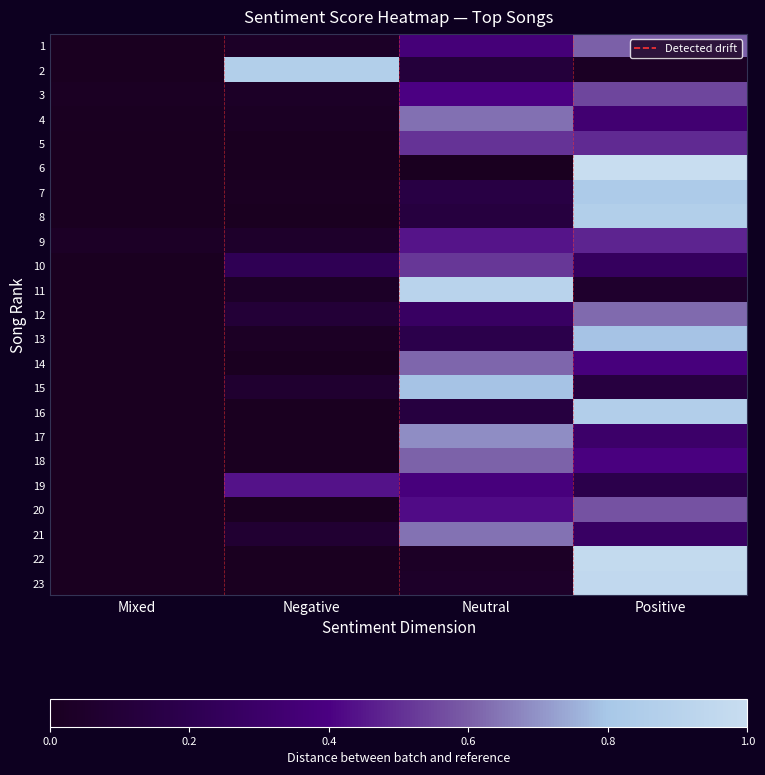

Reading left to right, extract all data points from this chart.

1: Mixed=0.0	Negative=0.0	Neutral=0.4	Positive=0.6
2: Mixed=0.0	Negative=0.9	Neutral=0.1	Positive=0.0
3: Mixed=0.0	Negative=0.0	Neutral=0.4	Positive=0.6
4: Mixed=0.0	Negative=0.0	Neutral=0.6	Positive=0.3
5: Mixed=0.0	Negative=0.0	Neutral=0.5	Positive=0.5
6: Mixed=0.0	Negative=0.0	Neutral=0.0	Positive=1.0
7: Mixed=0.0	Negative=0.0	Neutral=0.2	Positive=0.8
8: Mixed=0.0	Negative=0.0	Neutral=0.1	Positive=0.9
9: Mixed=0.0	Negative=0.0	Neutral=0.4	Positive=0.5
10: Mixed=0.0	Negative=0.2	Neutral=0.5	Positive=0.3
11: Mixed=0.0	Negative=0.0	Neutral=0.9	Positive=0.1
12: Mixed=0.0	Negative=0.1	Neutral=0.3	Positive=0.6
13: Mixed=0.0	Negative=0.0	Neutral=0.2	Positive=0.8
14: Mixed=0.0	Negative=0.0	Neutral=0.6	Positive=0.4
15: Mixed=0.0	Negative=0.1	Neutral=0.8	Positive=0.1
16: Mixed=0.0	Negative=0.0	Neutral=0.1	Positive=0.9
17: Mixed=0.0	Negative=0.0	Neutral=0.7	Positive=0.3
18: Mixed=0.0	Negative=0.0	Neutral=0.6	Positive=0.4
19: Mixed=0.0	Negative=0.4	Neutral=0.4	Positive=0.2
20: Mixed=0.0	Negative=0.0	Neutral=0.4	Positive=0.6
21: Mixed=0.0	Negative=0.1	Neutral=0.6	Positive=0.3
22: Mixed=0.0	Negative=0.0	Neutral=0.0	Positive=1.0
23: Mixed=0.0	Negative=0.0	Neutral=0.0	Positive=1.0